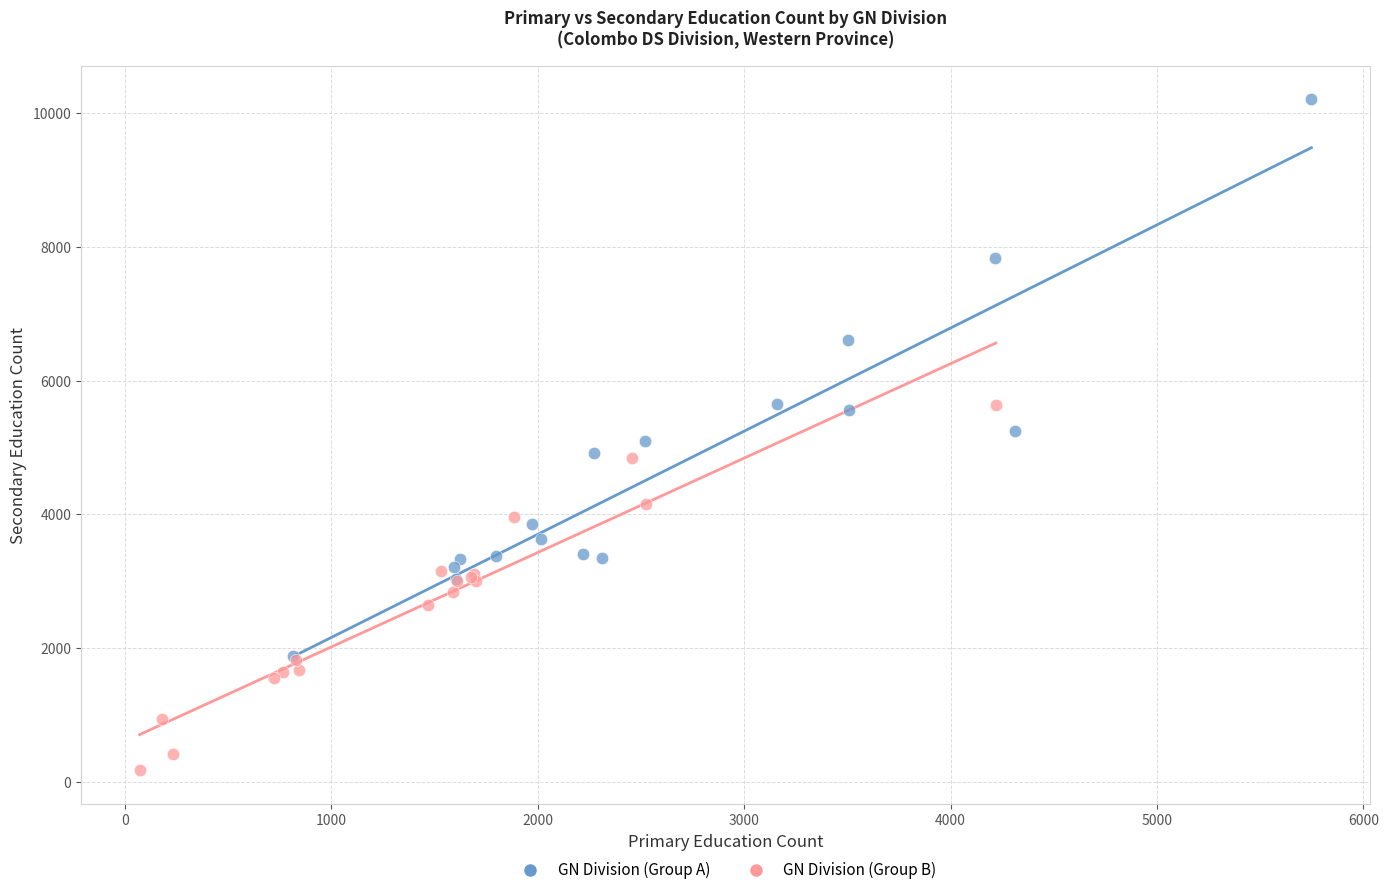

Which series contains the lowest Y value?

GN Division (Group B)